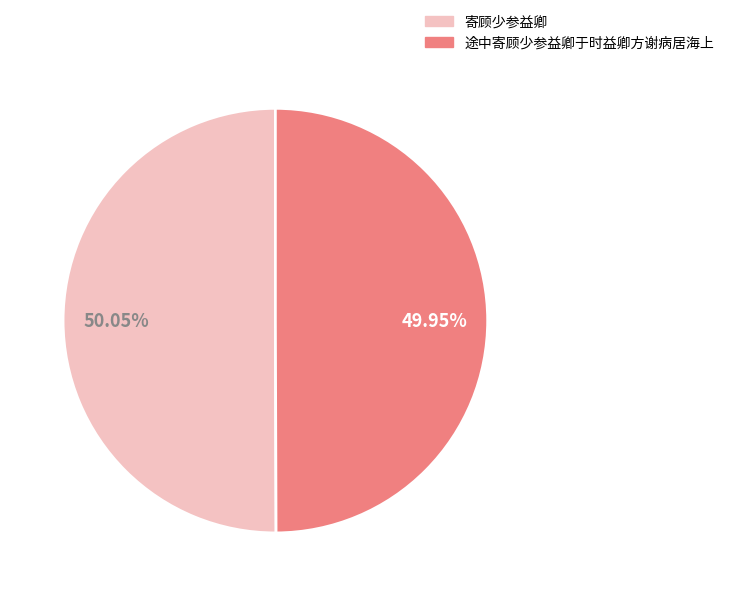

What percentage is the 寄顾少参益卿 slice, to the nearest percent?

50%